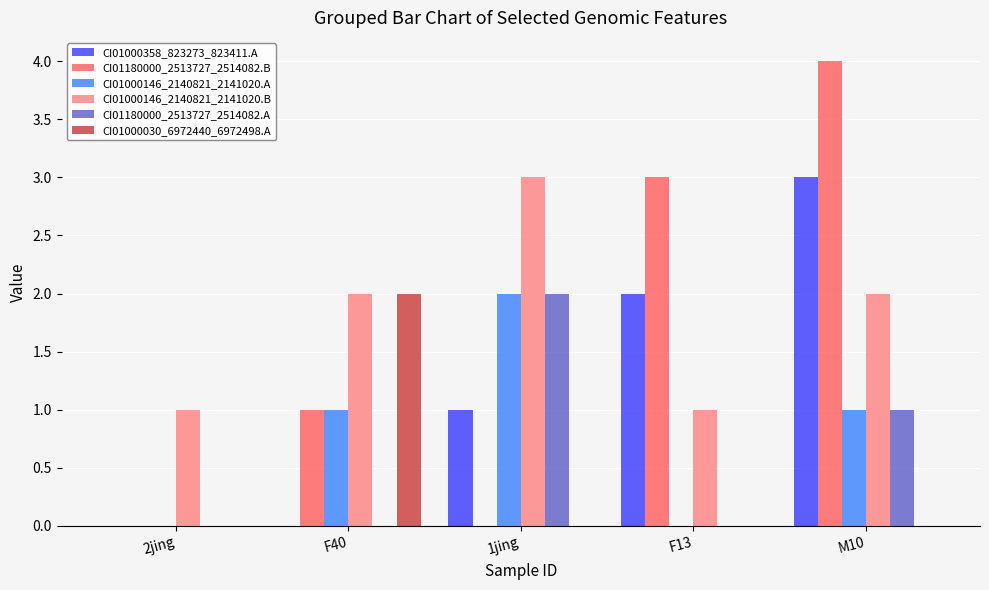

At which category is the sum across all series the highest?

M10